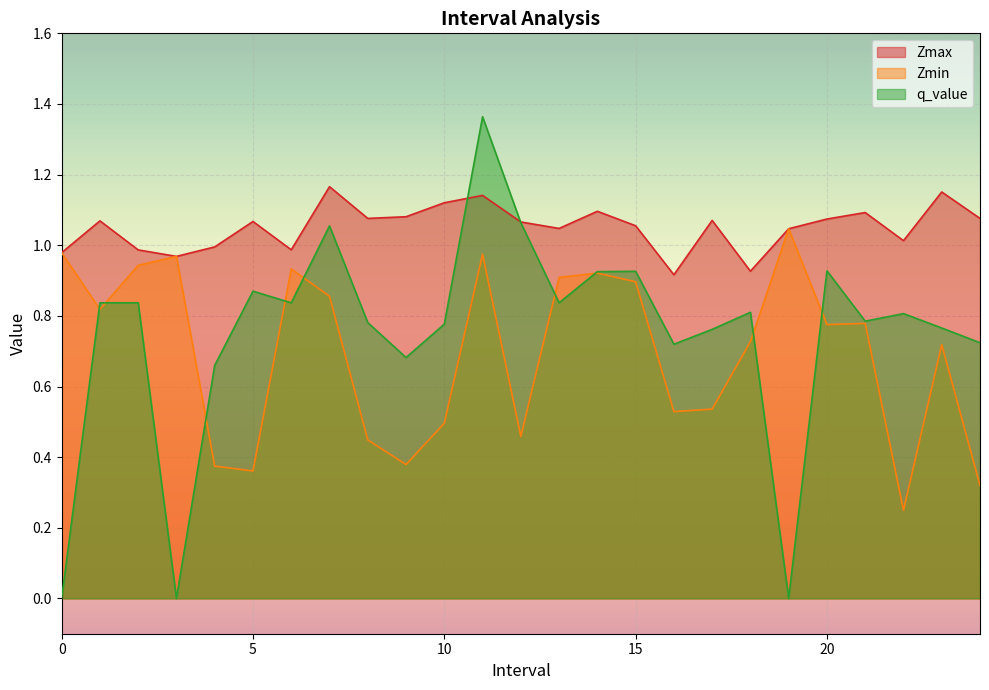

How many interior local peaks does the Zmax series have?

8